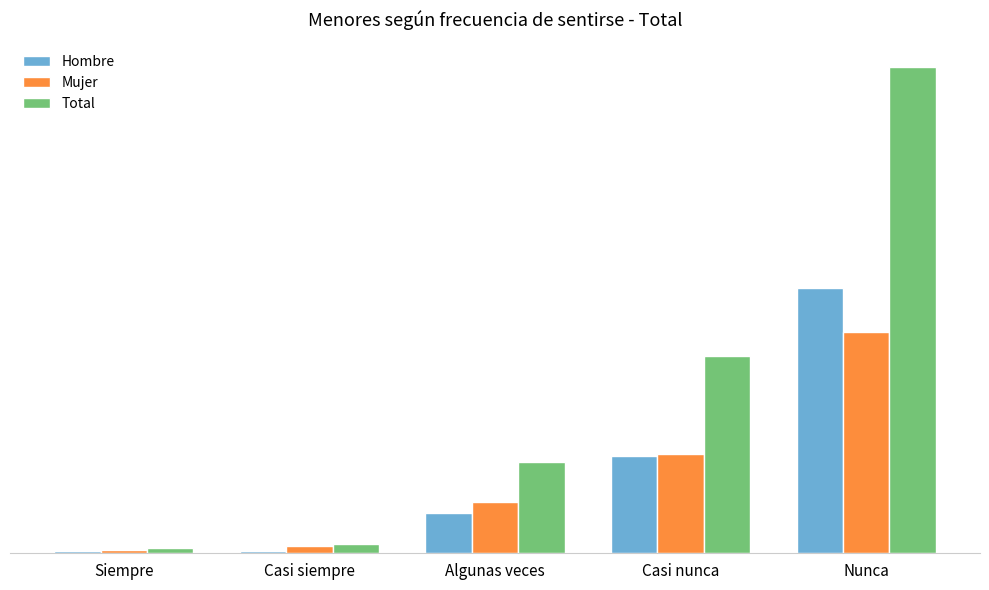

Reading left to right, list all the values displayed in this chart.

Hombre: 1885	1745	30696	73793	200257
Mujer: 2339	5331	38652	75387	167484
Total: 4224	7076	69348	149179	367741